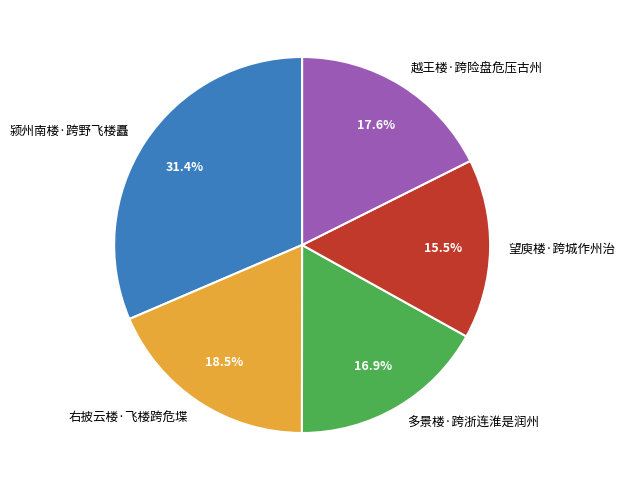

Is 望庾楼·跨城作州治 the majority of the pie?

No